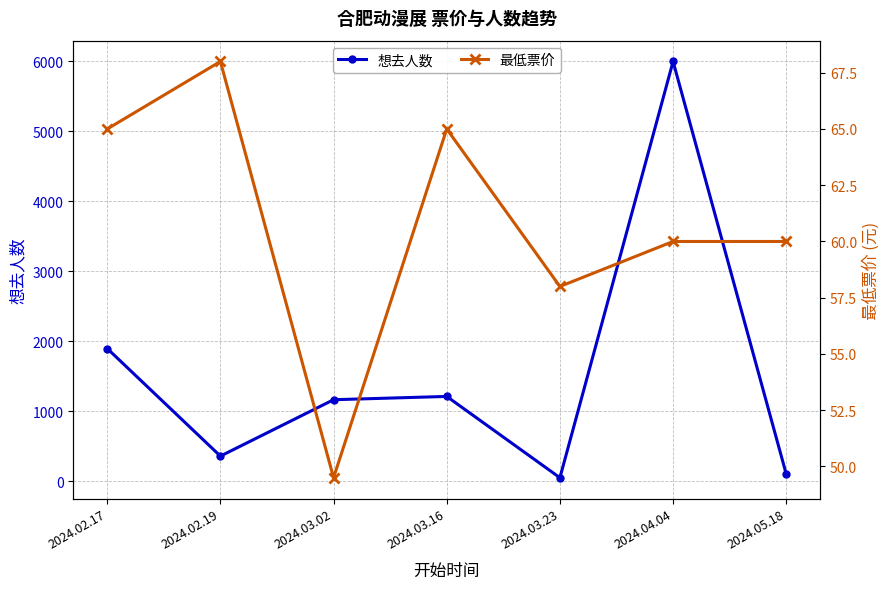

Reading right to left, what are all the values shown in this chart?

想去人数: 101.0	6000.0	50.0	1212.0	1165.0	359.0	1897.0
最低票价: 60.0	60.0	58.0	65.0	49.5	68.0	65.0